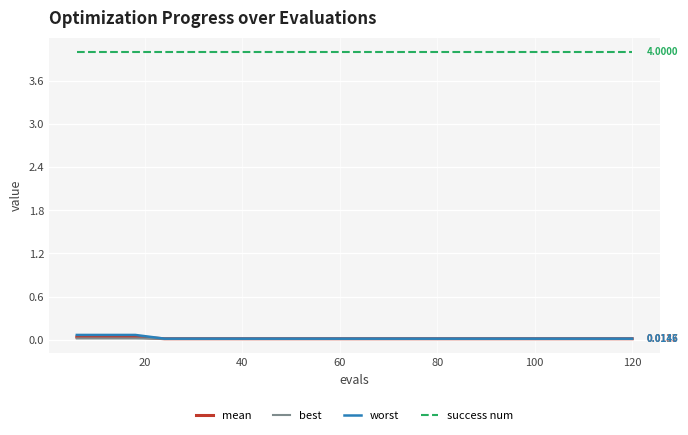

What are all the series names shown in the legend?

mean, best, worst, success num